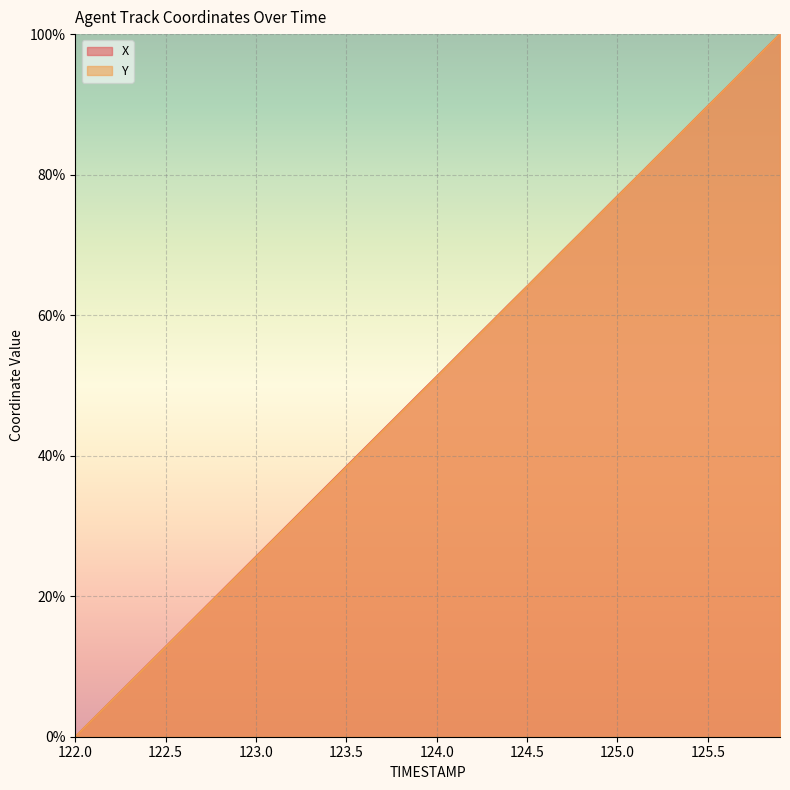

What is the maximum value for Y?

100.0